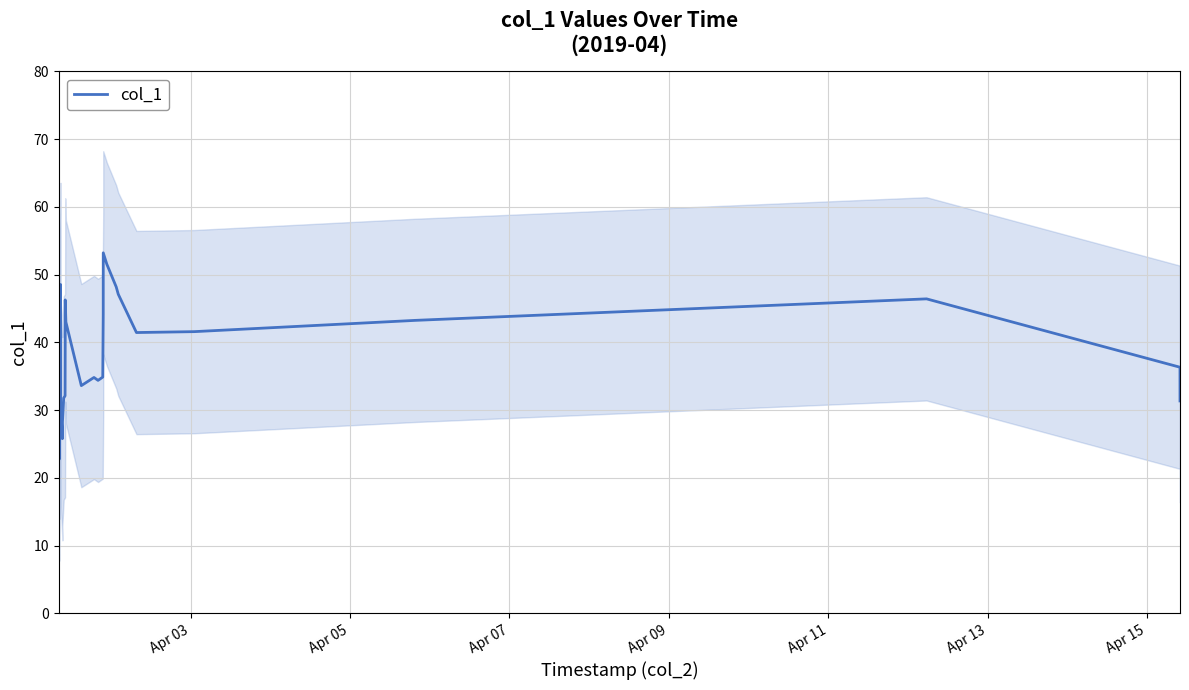

Is it true that the value at 35 is 13.9?

False